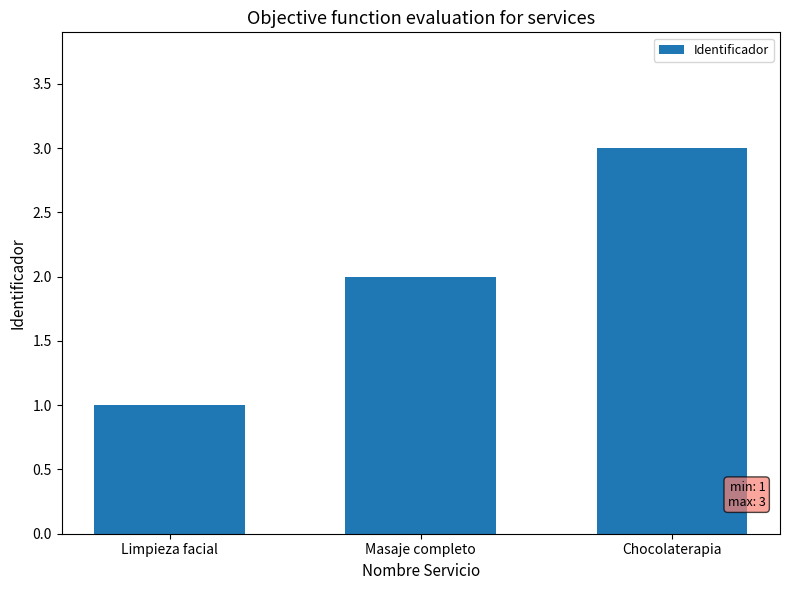

Are the bars grouped side by side (vs. stacked)?

No